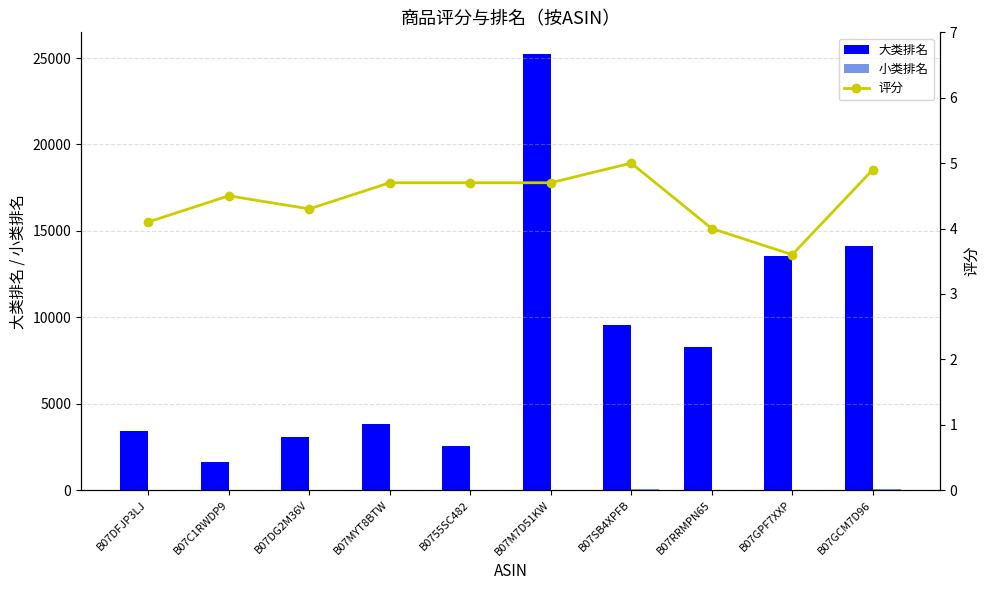

What are all the series names shown in the legend?

大类排名, 小类排名, 评分